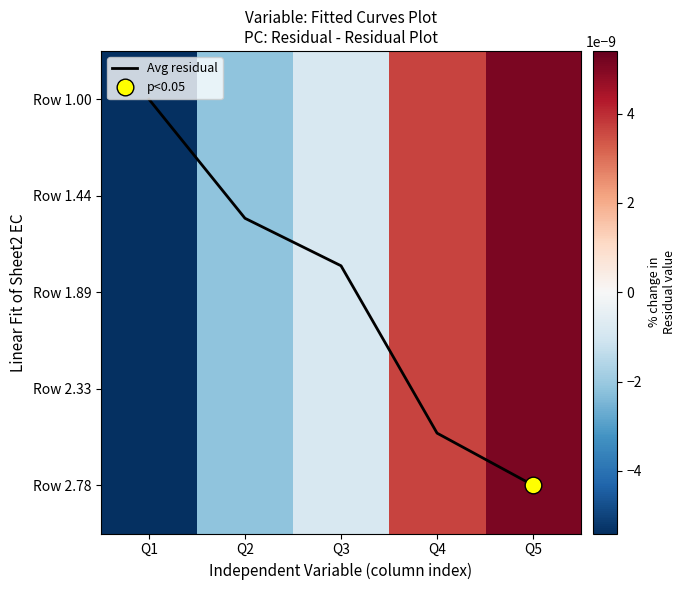

Rank the categories by Avg residual value from highest to lowest.

Q5, Q4, Q3, Q2, Q1